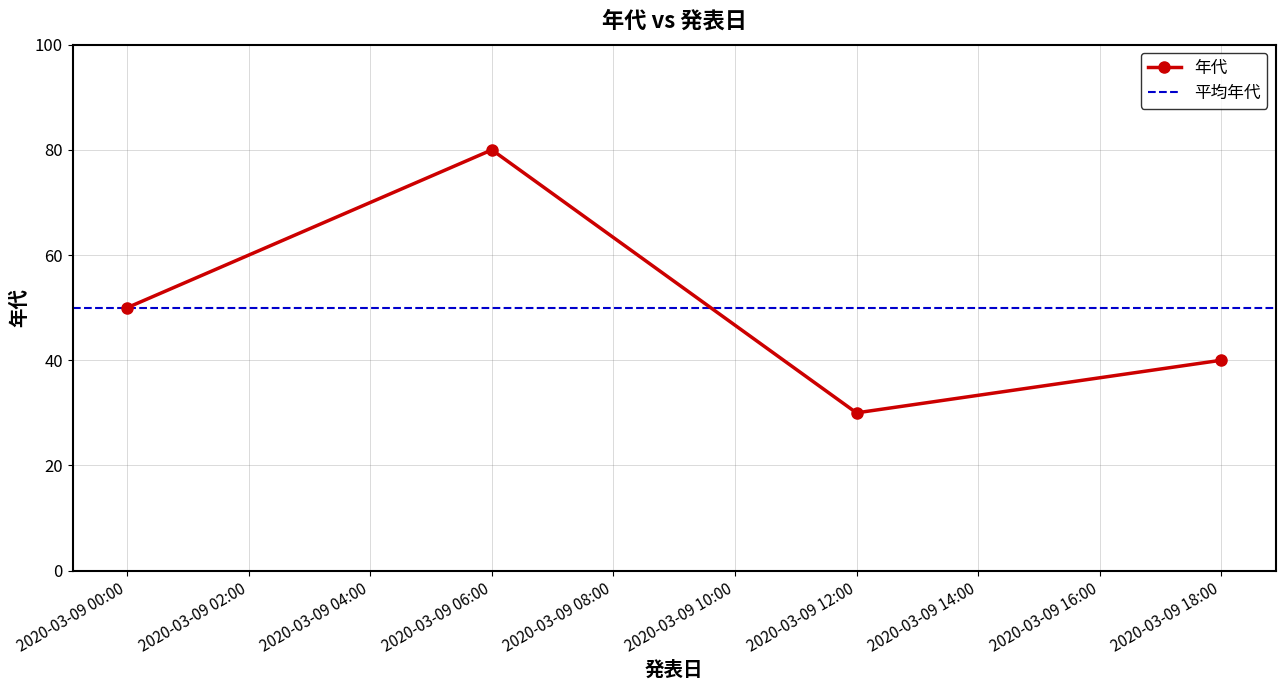

How many points are lower than both their immediate neighbors (excluding endpoints)?

1